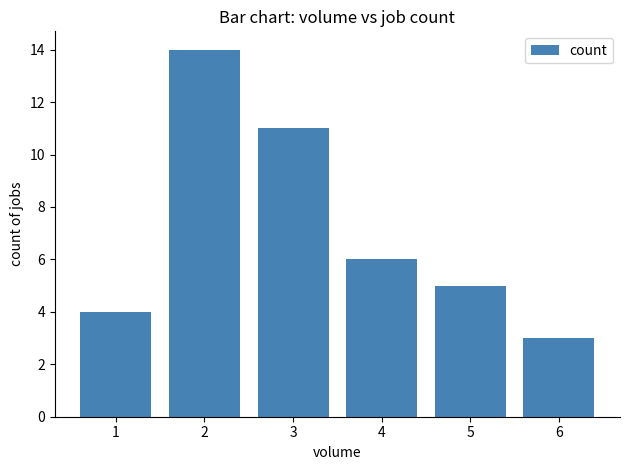

Which category has the highest value across all series?

2